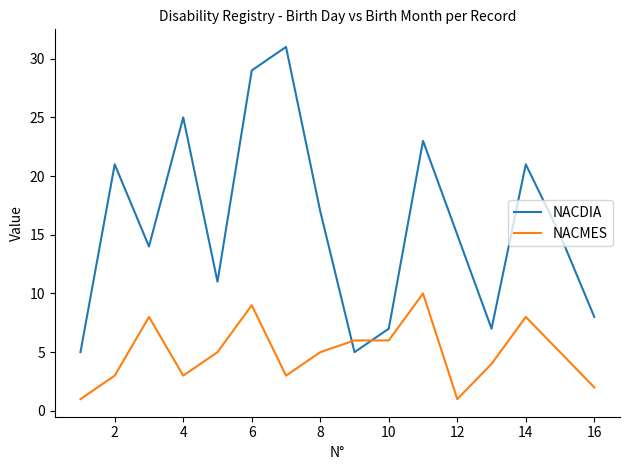

Reading right to left, extract all data points from this chart.

NACDIA: 8	15	21	7	15	23	7	5	17	31	29	11	25	14	21	5
NACMES: 2	5	8	4	1	10	6	6	5	3	9	5	3	8	3	1